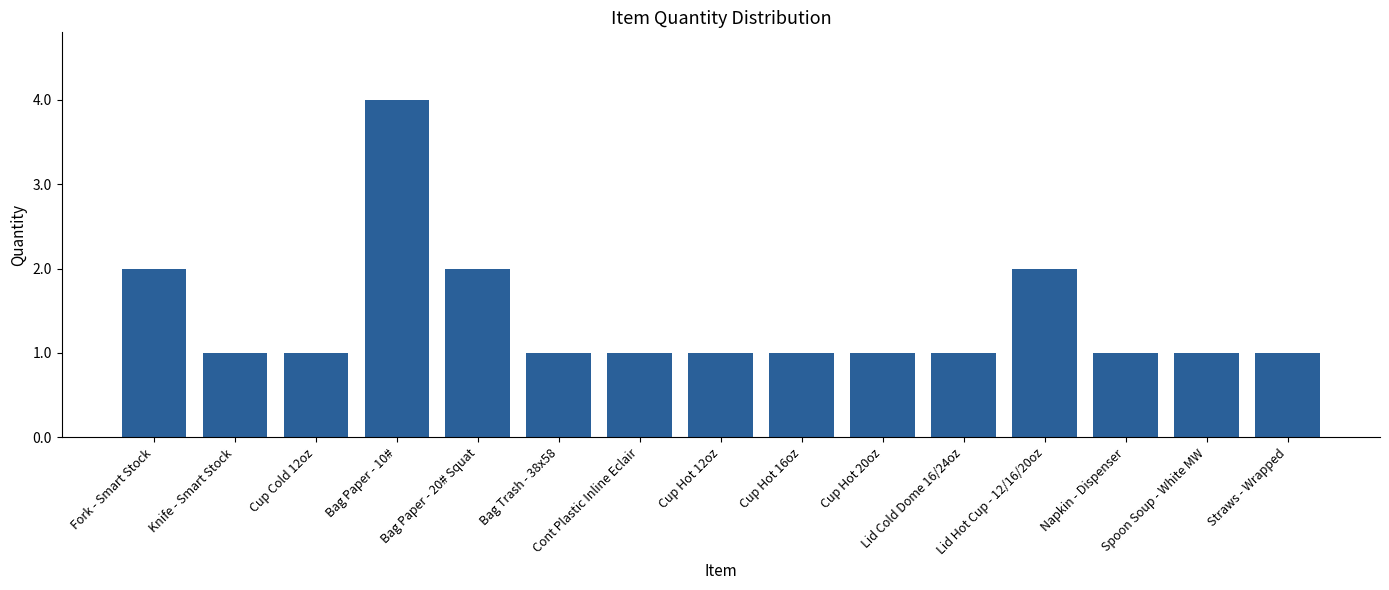

What is the difference between the maximum and minimum values?

3